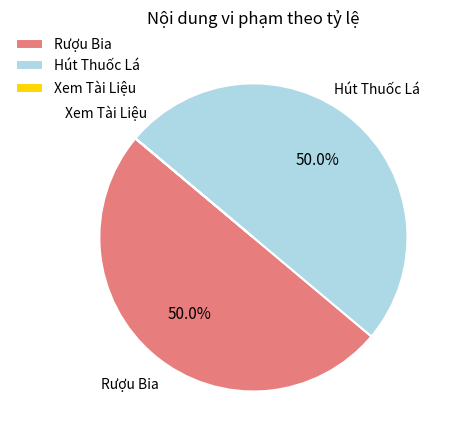

Combined, do Hút Thuốc Lá and Rượu Bia account for over 50%?

Yes